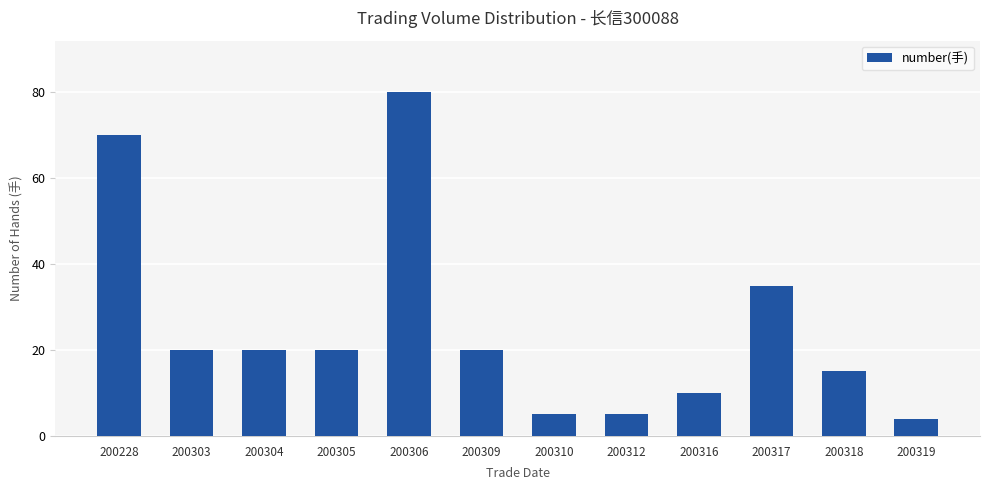

Reading left to right, what are all the values shown in this chart?

200228=70	200303=20	200304=20	200305=20	200306=80	200309=20	200310=5	200312=5	200316=10	200317=35	200318=15	200319=4